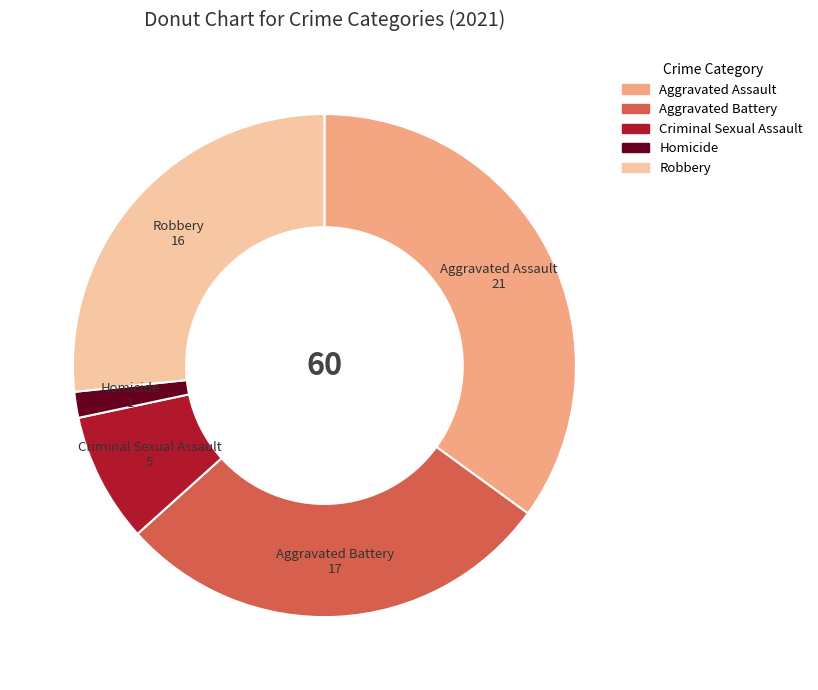

Rank the categories by value from lowest to highest.

Homicide, Criminal Sexual Assault, Robbery, Aggravated Battery, Aggravated Assault